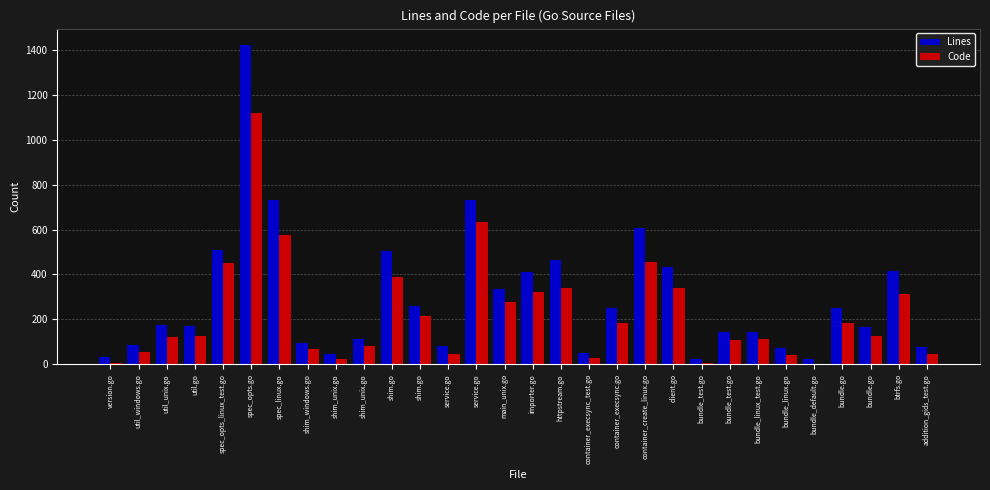

Reading left to right, extract all data points from this chart.

Lines: 34	87	173	169	507	1423	731	97	48	113	505	261	80	733	334	413	463	52	252	605	432	23	142	143	74	24	249	166	416	77
Code: 8	54	120	128	452	1120	574	68	25	80	387	217	48	634	279	324	341	29	182	455	341	4	109	113	41	2	186	127	311	48